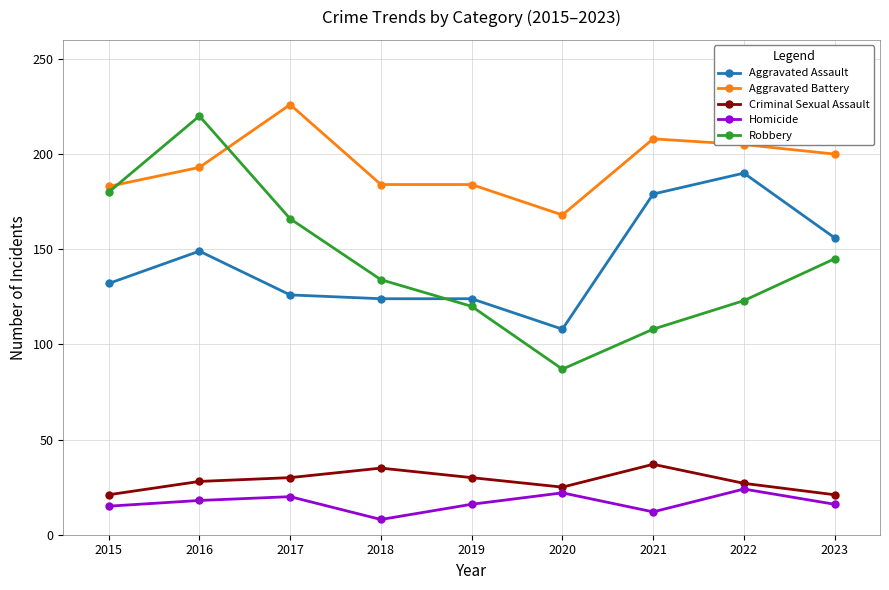

At which category does the chart reach its peak across all series?

2017